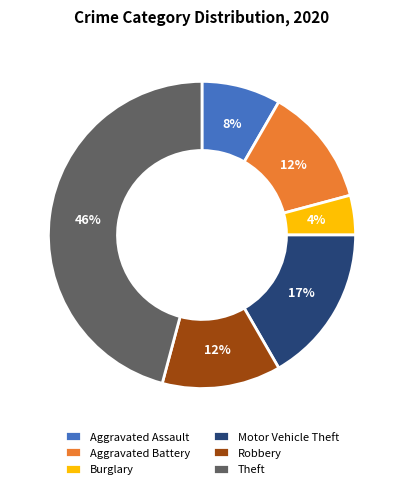

What is the largest slice in the pie chart?

Theft